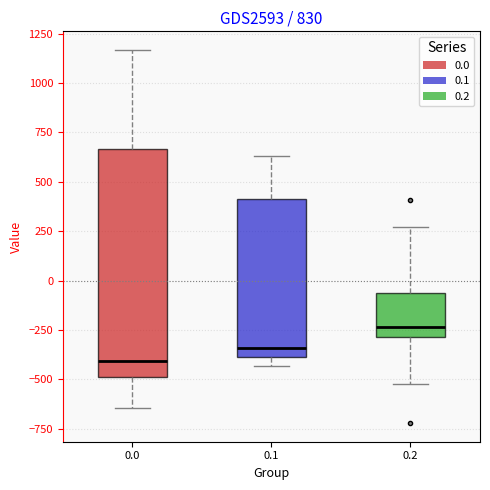

Reading left to right, transcribe this box plot: for each box, give where its median line is, the range the box spans, and where its two whiskers end, as read against the y-axis. The values are not printed on the chart, so give them approximately, as read against the axis.

0.0: median -400, box -500 to 650, whiskers -650 to 1150
0.1: median -350, box -400 to 400, whiskers -450 to 650
0.2: median -250, box -300 to -50, whiskers -500 to 250